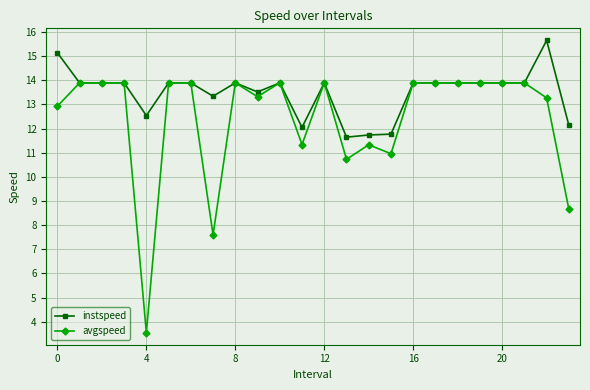

Which series has the widest spread of values?

avgspeed